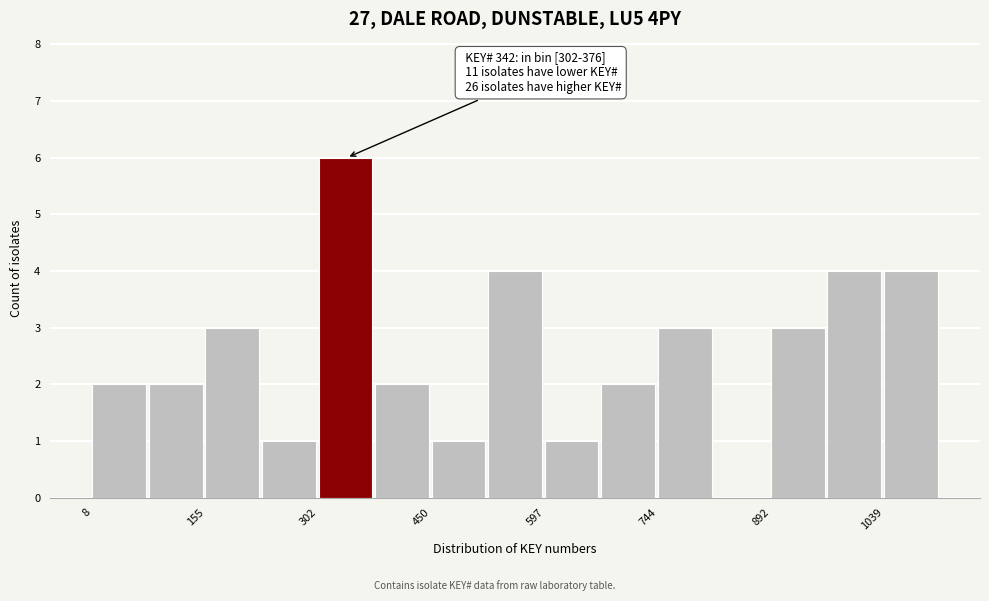

Read against the x-axis, roughly where is the centre of the tallest bar?

340